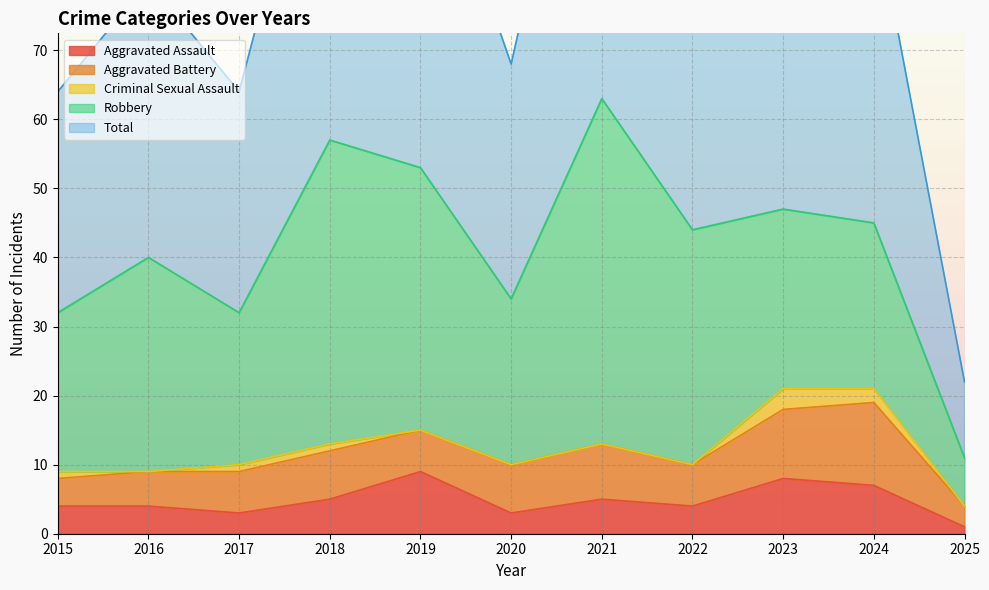

How many interior local peaks does the Criminal Sexual Assault series have?

1